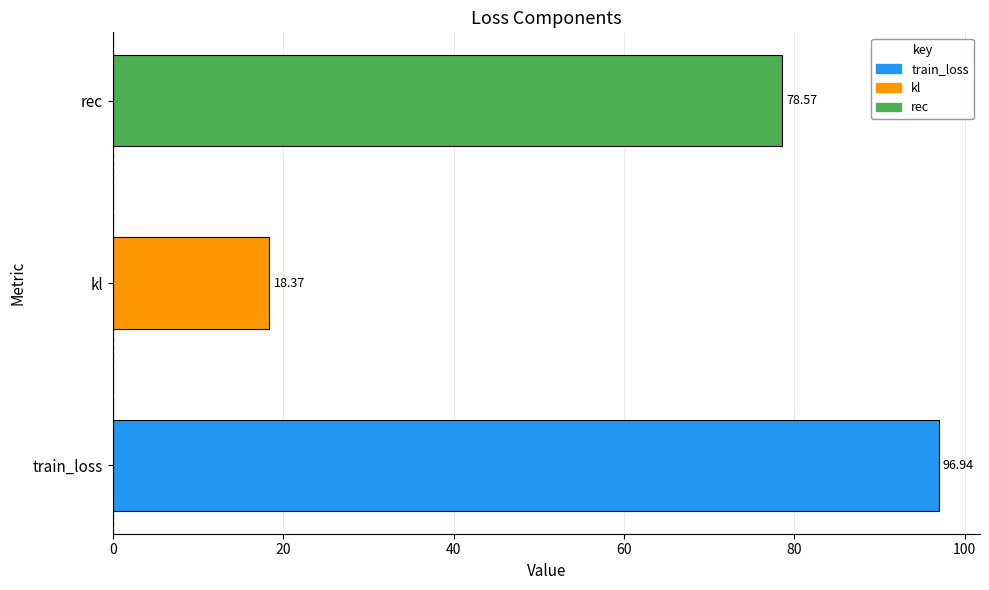

List the labels in order of value, largest first.

train_loss, rec, kl